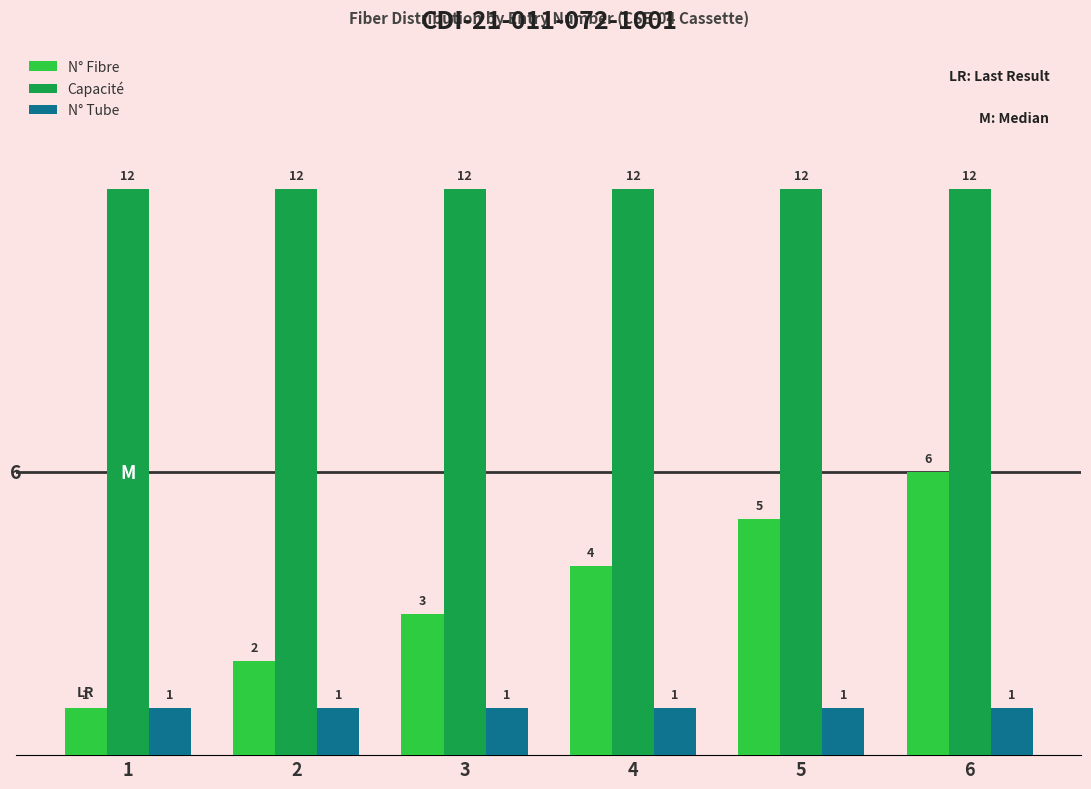

How many bars are there in each group?

3